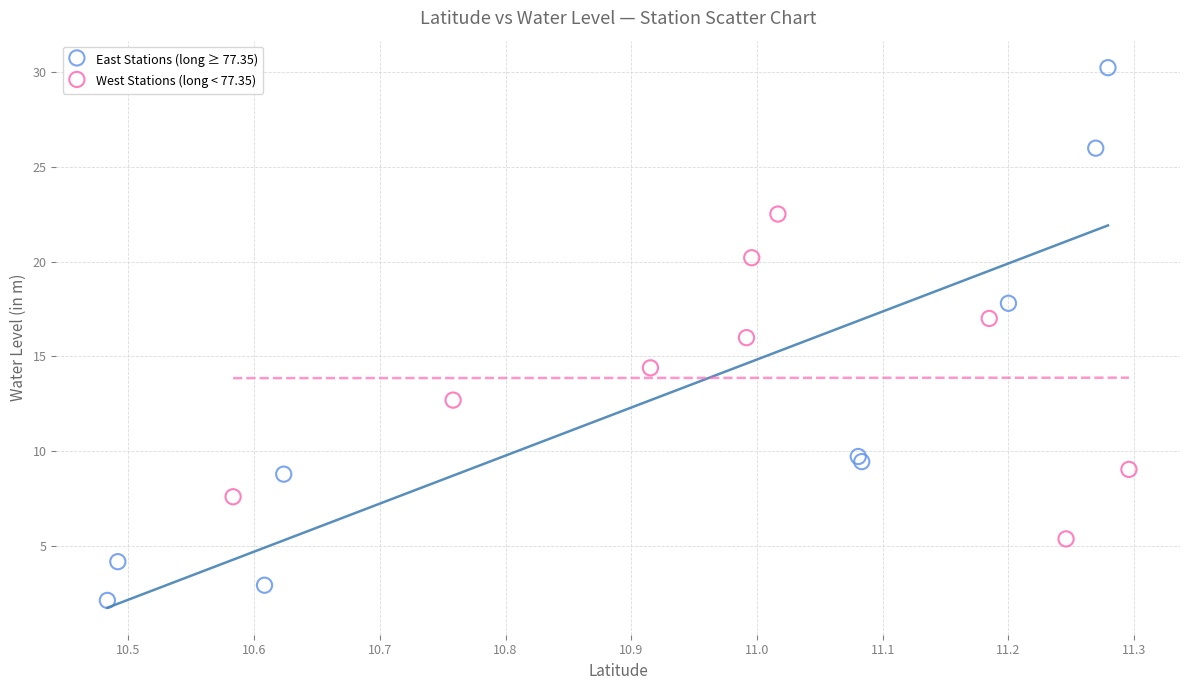

Which series reaches the maximum Y coordinate?

East Stations (long ≥ 77.35)